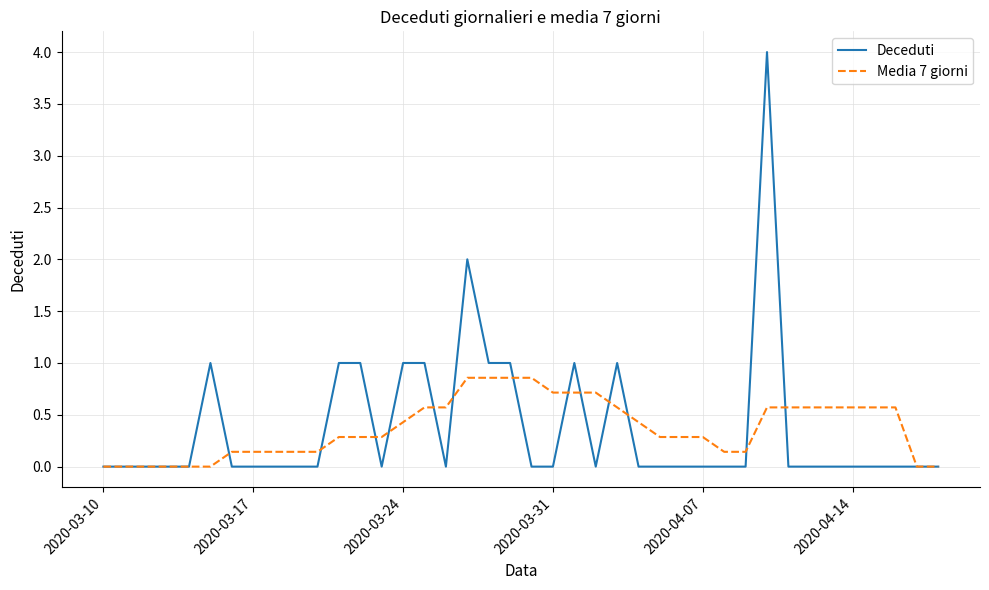

Which series has the widest spread of values?

Deceduti